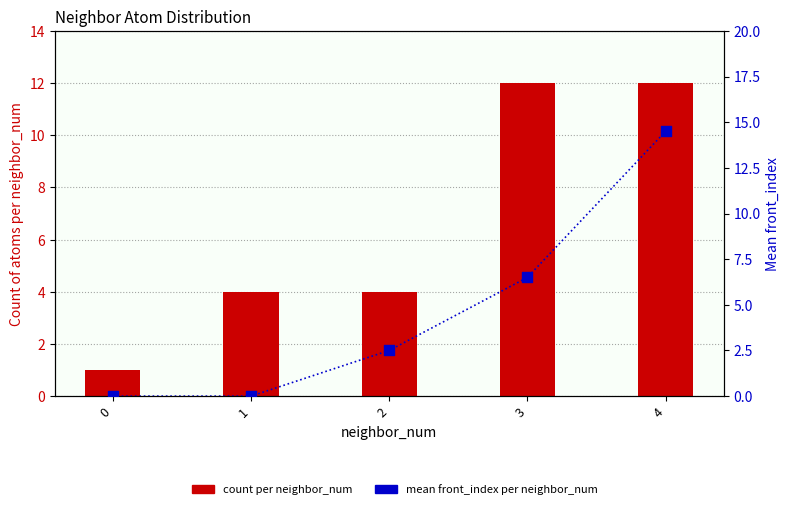

Which series contains the lowest Y value?

mean front_index per neighbor_num